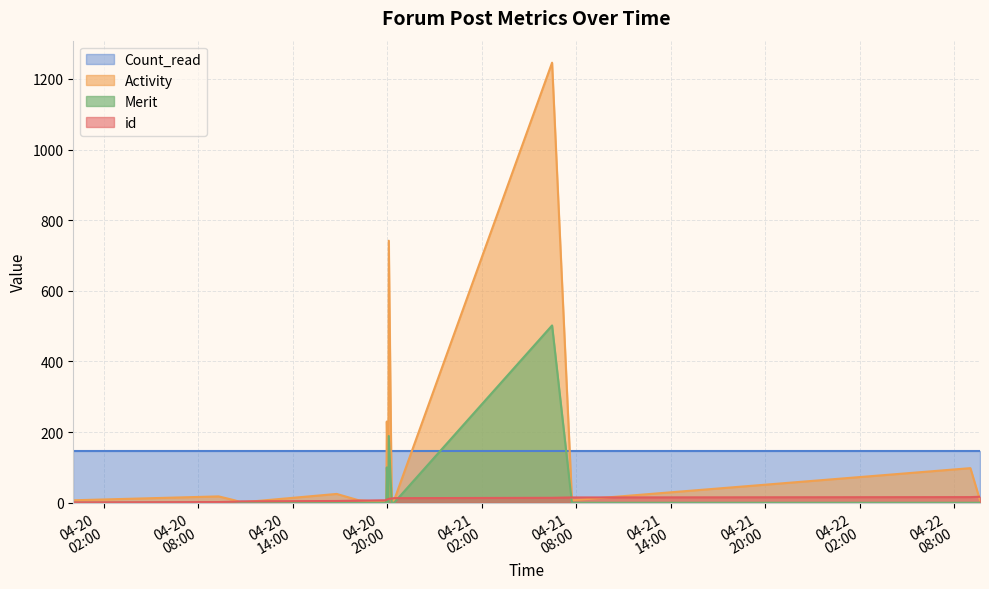

True or false: Merit has more than 0 points higher than both neighbors.

True